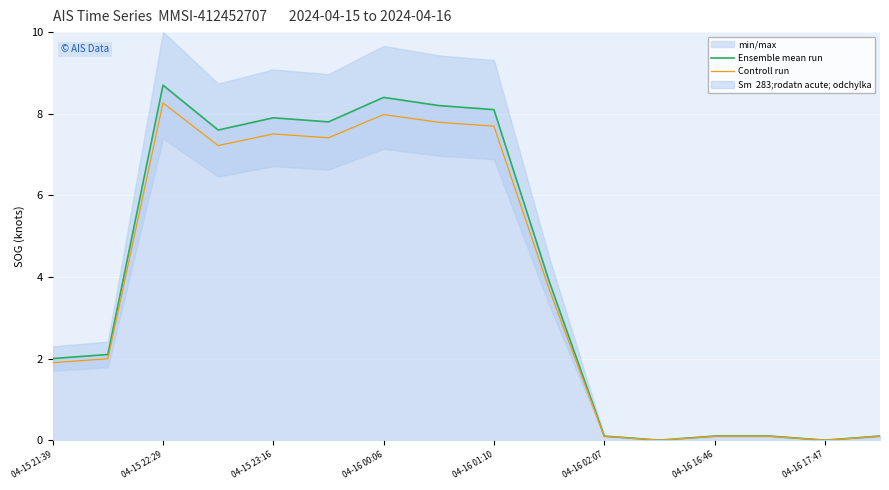

How many positive values does the Ensemble mean run series have?

14